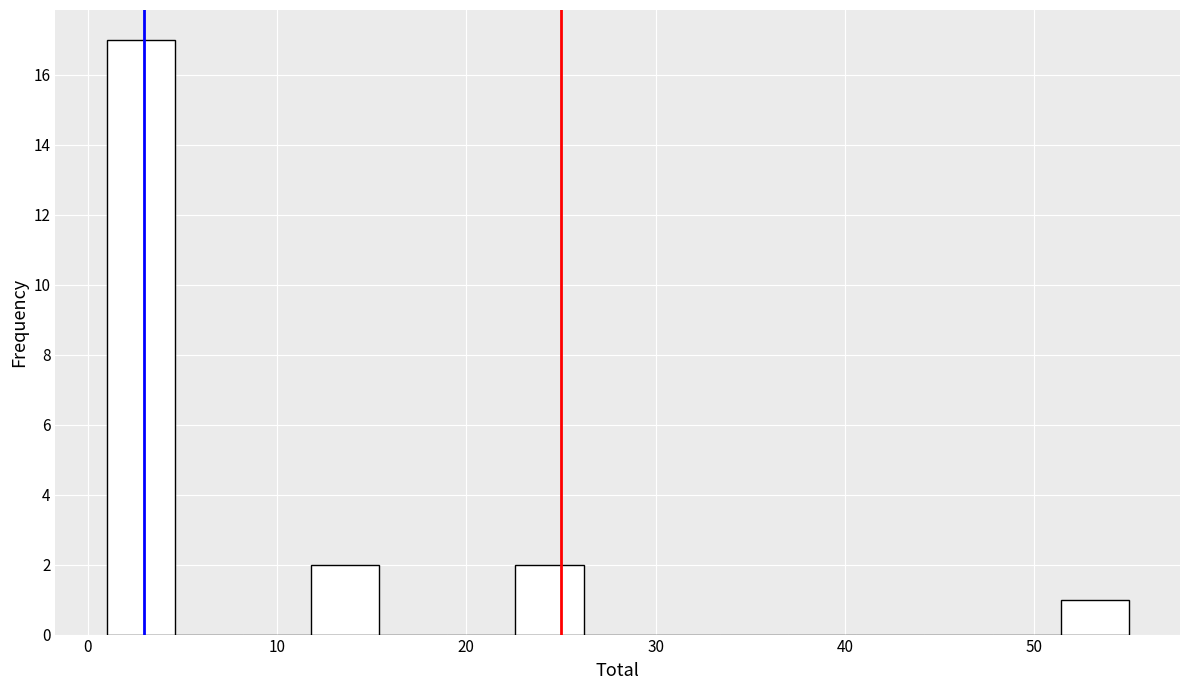

Read against the x-axis, roughly where is the centre of the tallest bar?

3